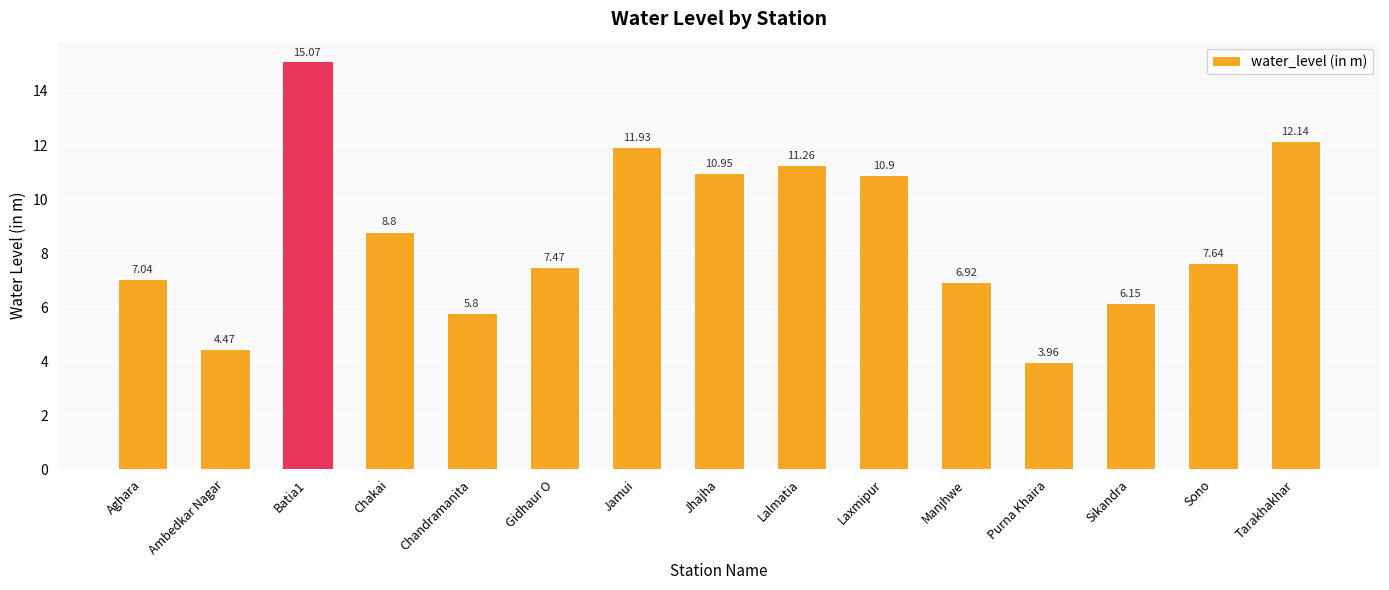

What is the change in value from Batia1 to Gidhaur O?

-7.6